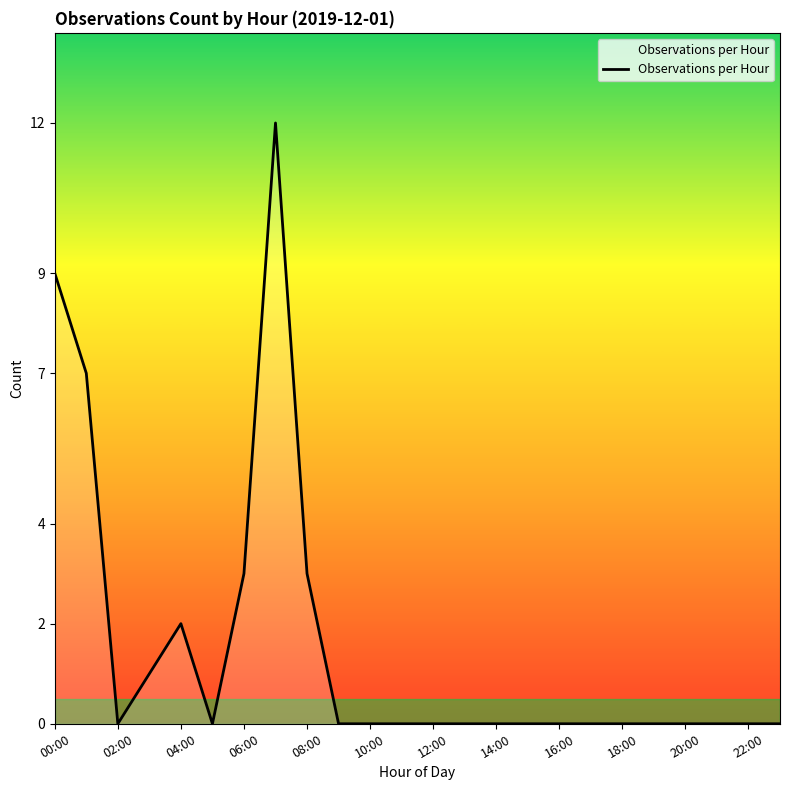

What is the difference between the maximum and minimum values?

12